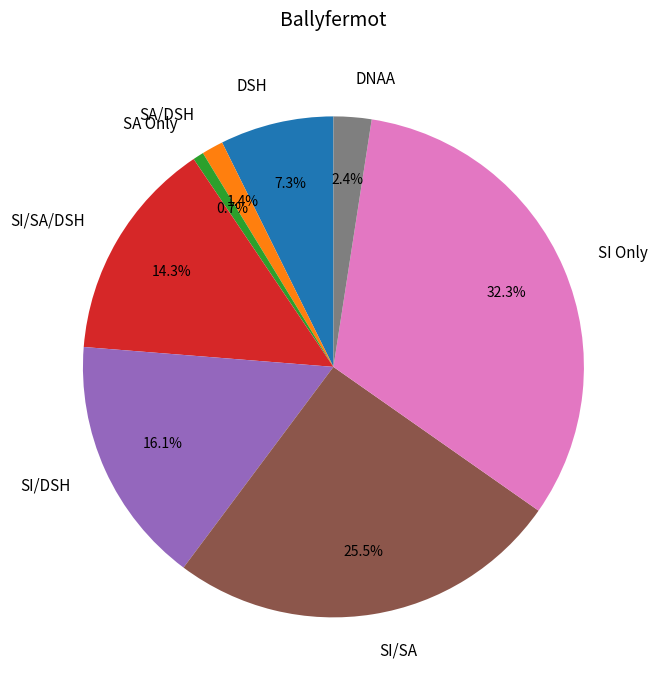

What percentage is the SI/SA/DSH slice, to the nearest percent?

14%